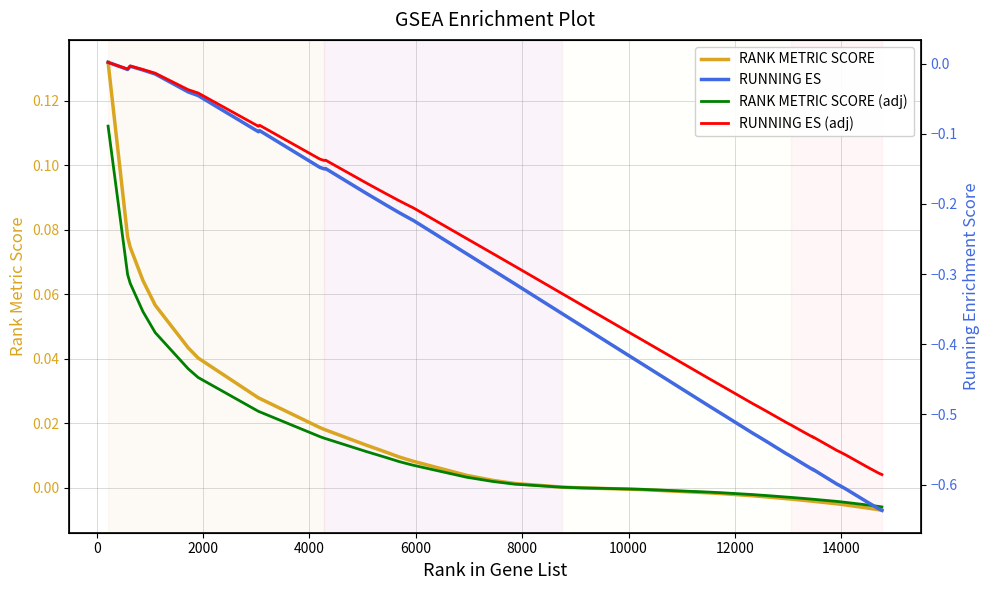

What is the highest value of the RANK METRIC SCORE series?

0.1